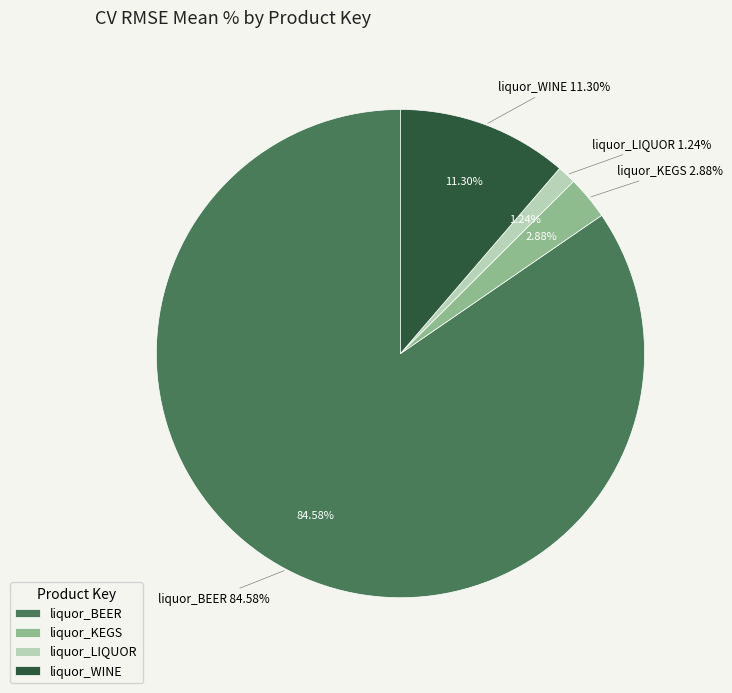

To the nearest percent, what percentage of the pie is liquor_KEGS?

3%